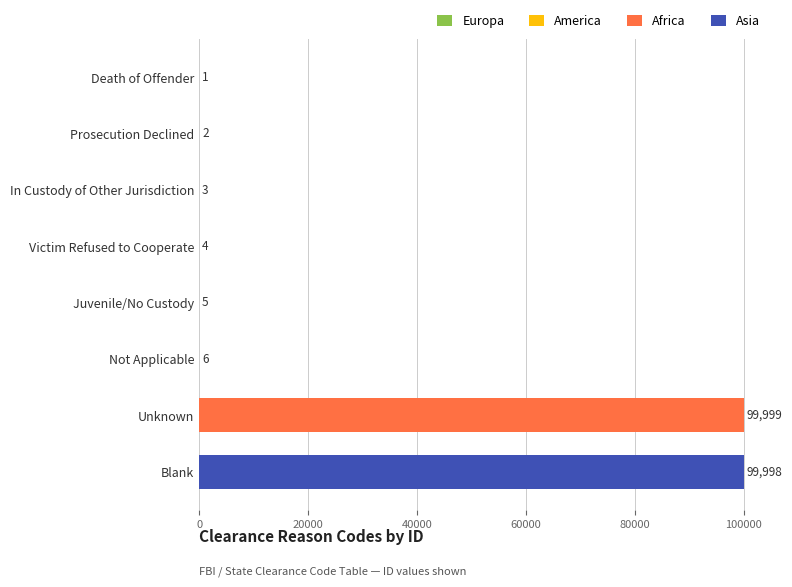

What value does the data have at Unknown, to the nearest 10?

100000